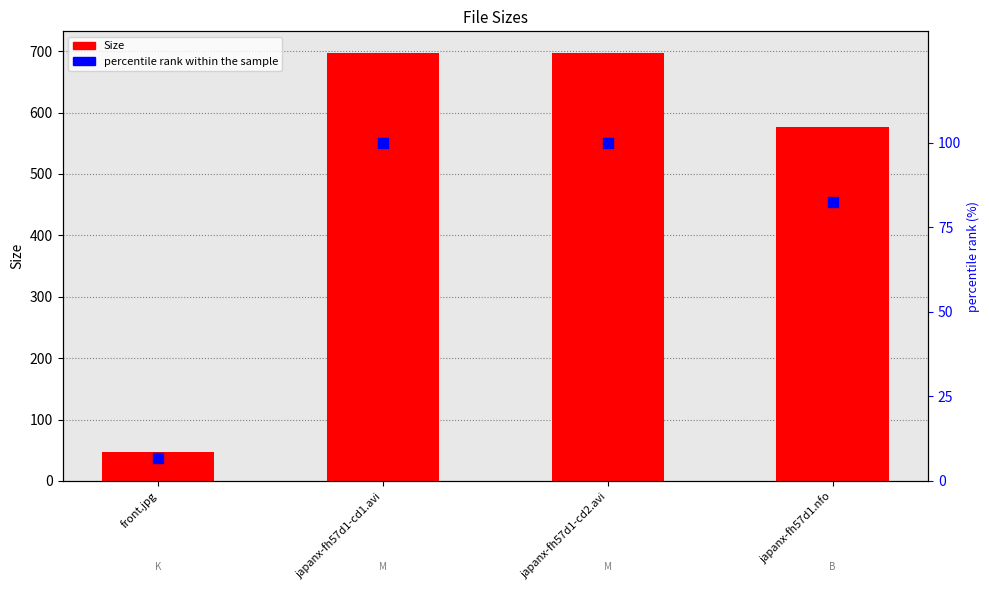

Is the value of Size at japanx-fh57d1.nfo greater than the value of percentile rank within the sample at japanx-fh57d1.nfo?

Yes